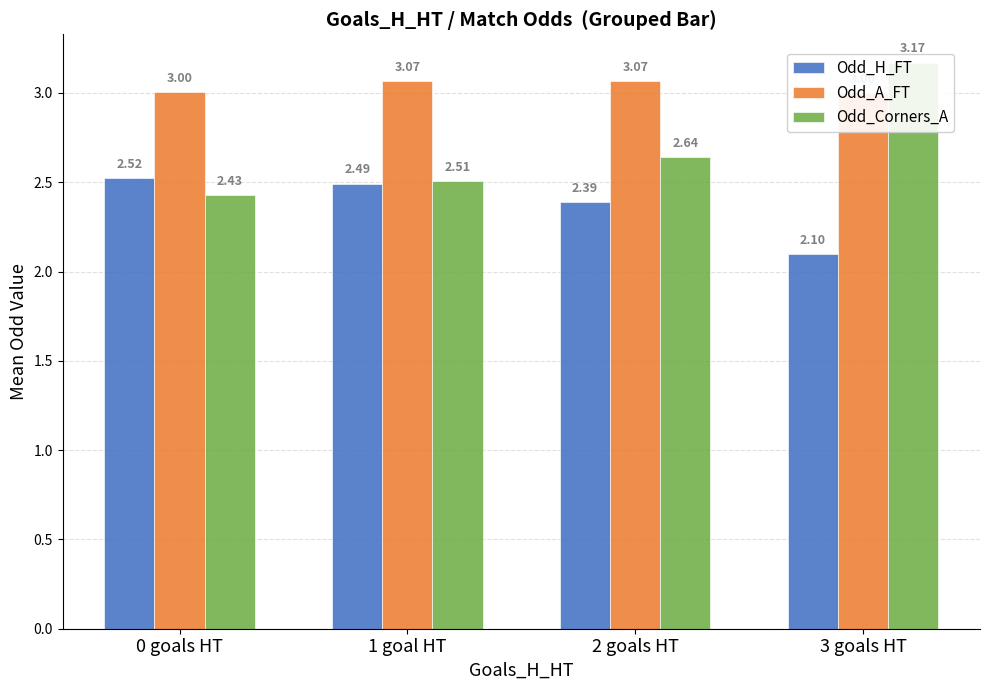

Rank the categories by Odd_A_FT value from lowest to highest.

3 goals HT, 0 goals HT, 2 goals HT, 1 goal HT